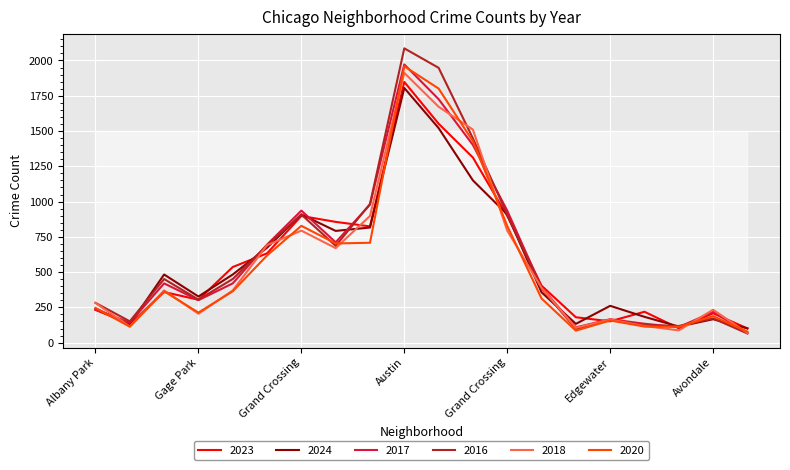

What is the maximum value shown in the chart?

2086